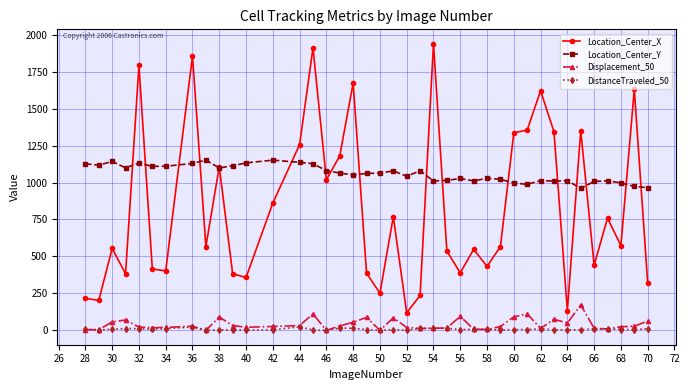

Which series has the widest spread of values?

Location_Center_X